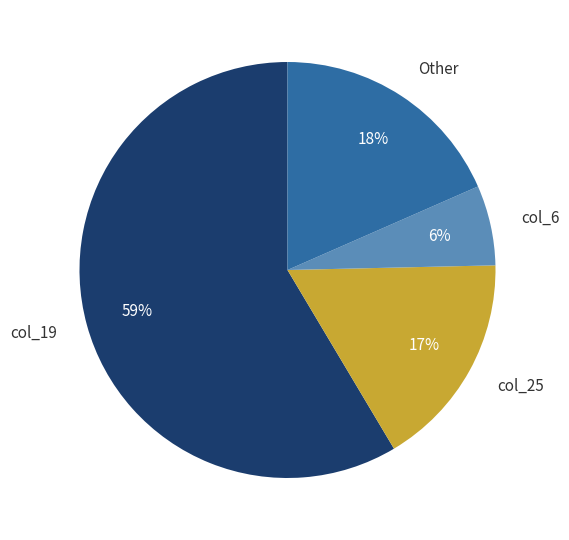

Rank the categories by value from highest to lowest.

col_19, Other, col_25, col_6